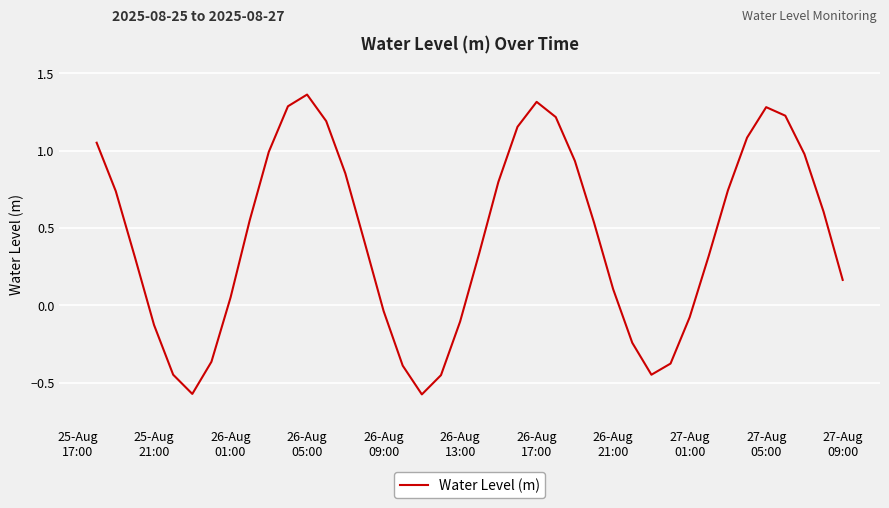

What is the average value?

0.4